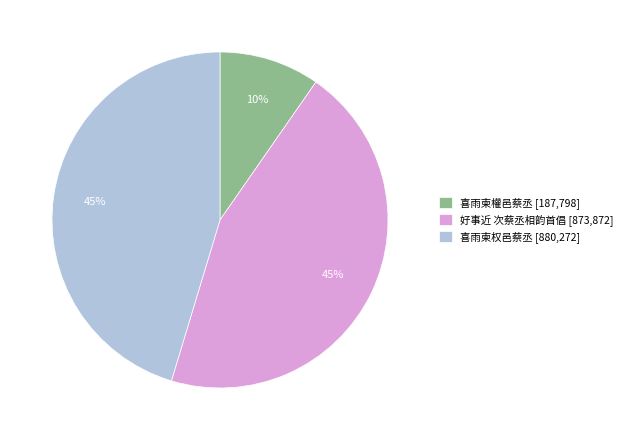

Does any single category account for the majority?

No